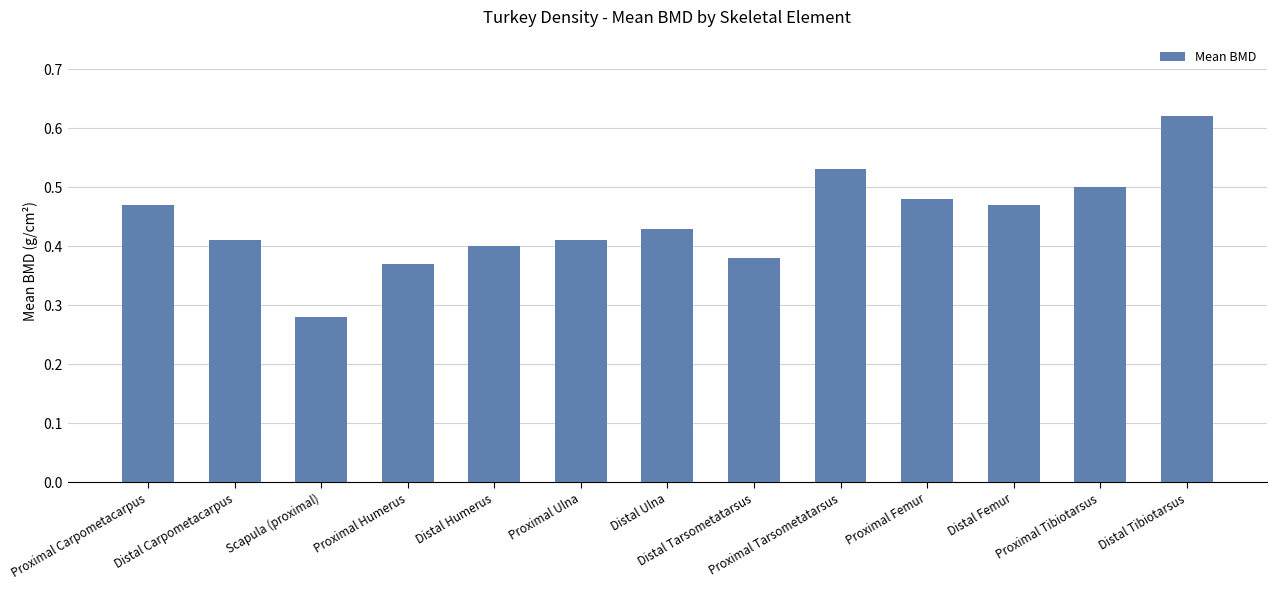

Which label corresponds to the smallest value in the chart?

Scapula (proximal)